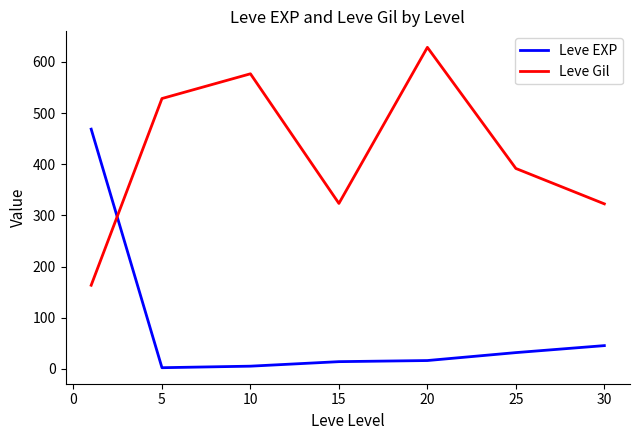

What is the highest value of the Leve Gil series?

628.3